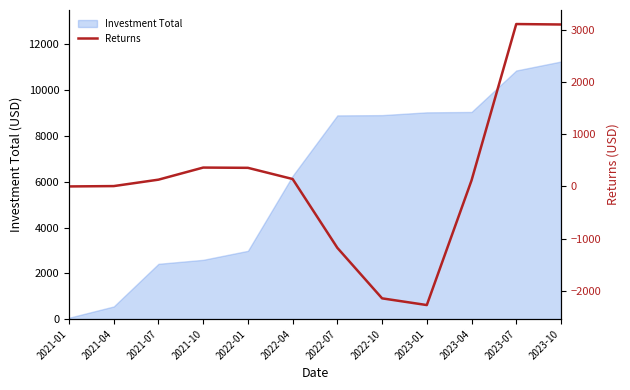

True or false: the data shows 63.6 at 2021-07.

False